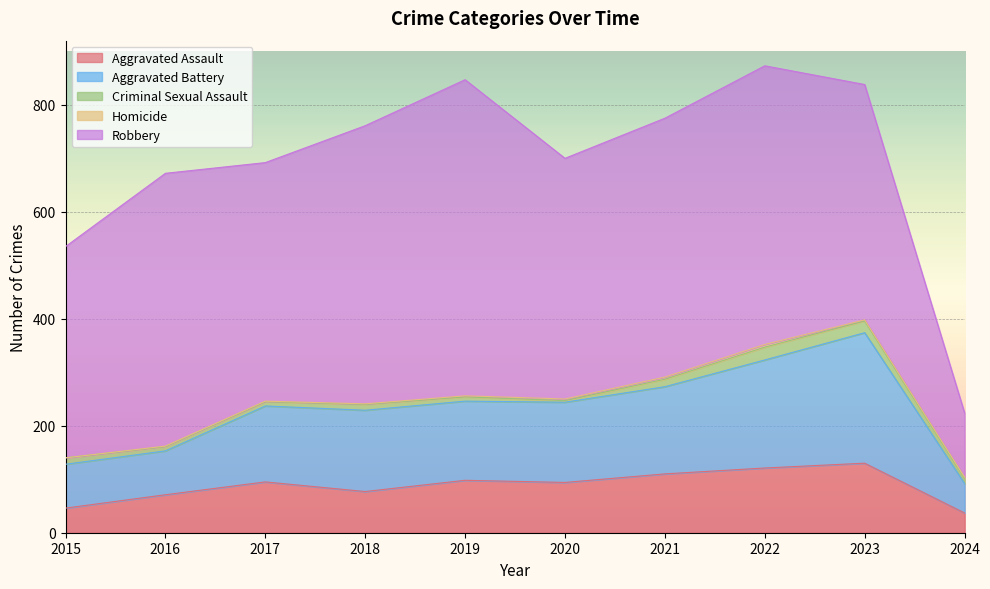

What is the average value of the Robbery series?

448